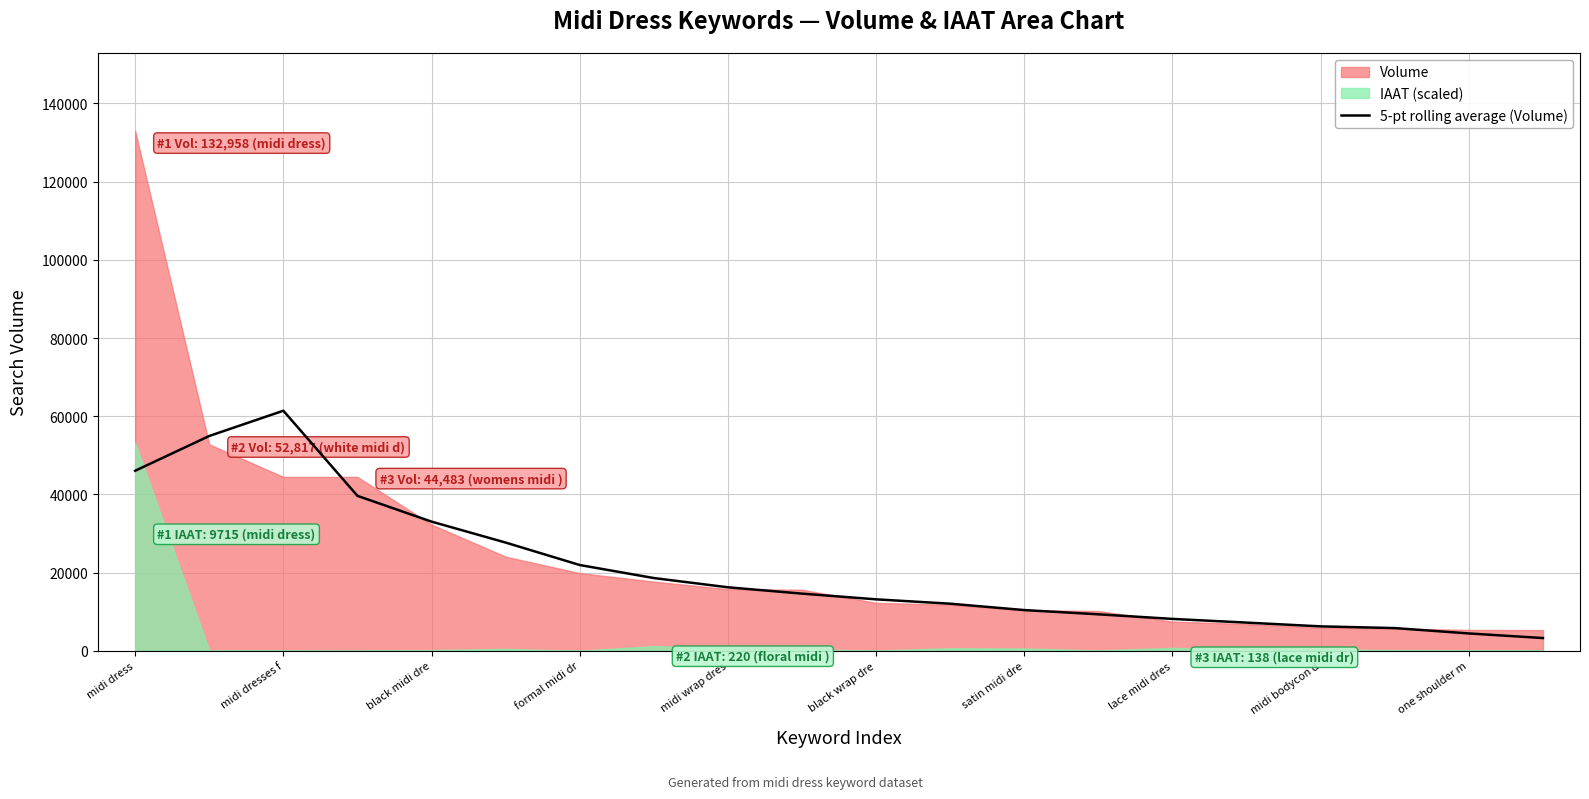

The 5-pt rolling average (Volume) series shows 16718.2 at midi dress. True or false?

False